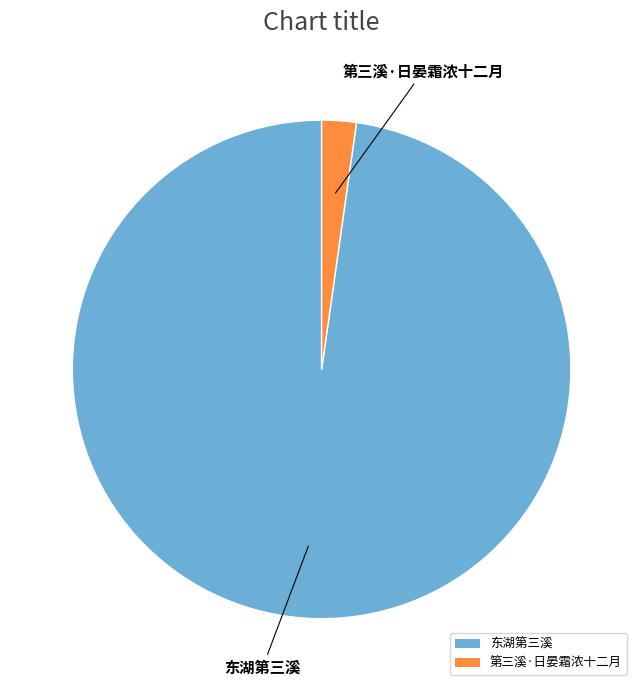

Which slice is the largest?

东湖第三溪